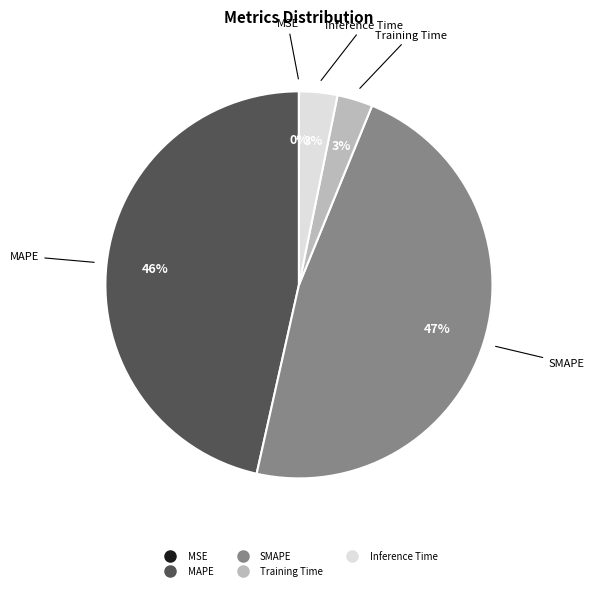

To the nearest percent, what percentage of the pie is Training Time?

3%